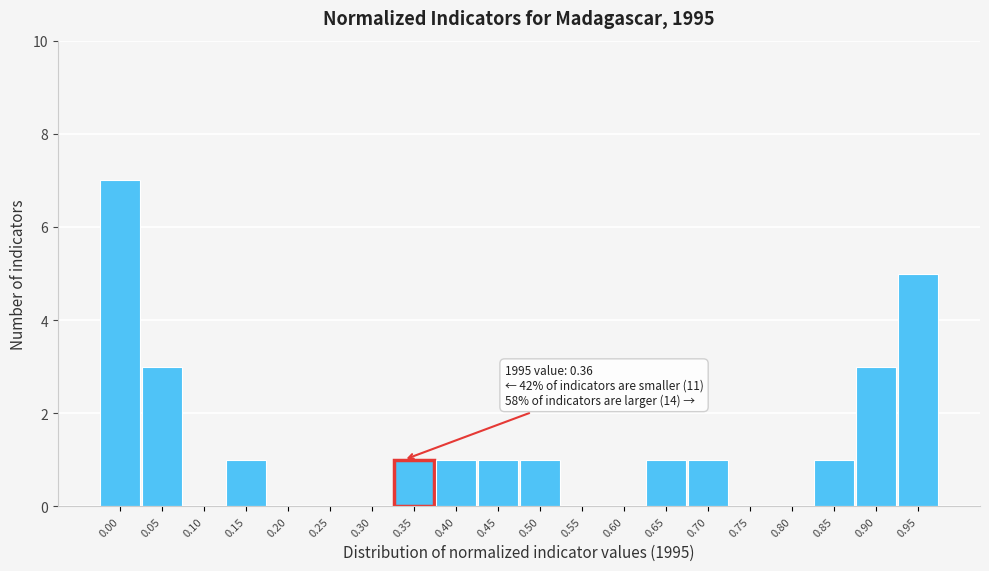

Reading left to right, what are all the values shown in this chart?

0.00=7	0.05=3	0.10=0	0.15=1	0.20=0	0.25=0	0.30=0	0.35=1	0.40=1	0.45=1	0.50=1	0.55=0	0.60=0	0.65=1	0.70=1	0.75=0	0.80=0	0.85=1	0.90=3	0.95=5